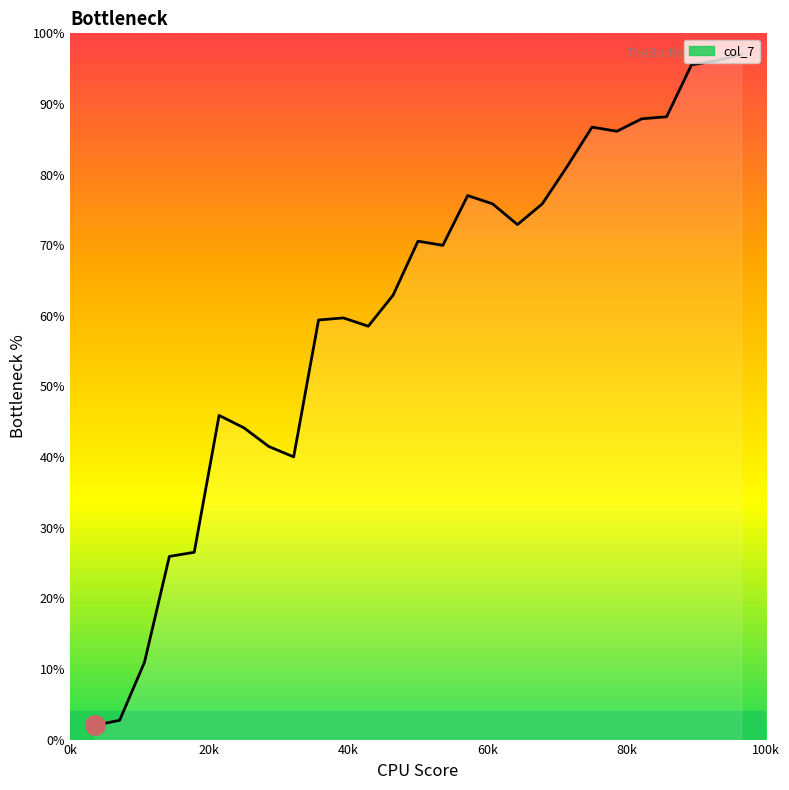

How many distinct data groups are displayed?

1